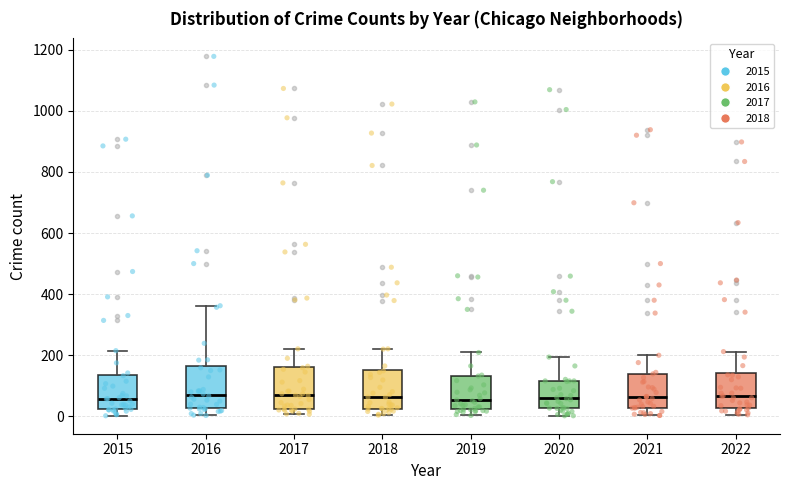

Reading left to right, read every box against the y-axis: the position of its median line, the range the box covers, and the ends of its whiskers. The values are not printed on the chart, so give them approximately, as read against the axis.

2015: median 60, box 20 to 140, whiskers 0 to 220
2016: median 80, box 20 to 160, whiskers 0 to 360
2017: median 80, box 20 to 160, whiskers 0 to 220
2018: median 60, box 20 to 160, whiskers 0 to 220
2019: median 60, box 20 to 140, whiskers 0 to 200
2020: median 60, box 20 to 120, whiskers 0 to 200
2021: median 60, box 20 to 140, whiskers 0 to 200
2022: median 60, box 20 to 140, whiskers 0 to 220